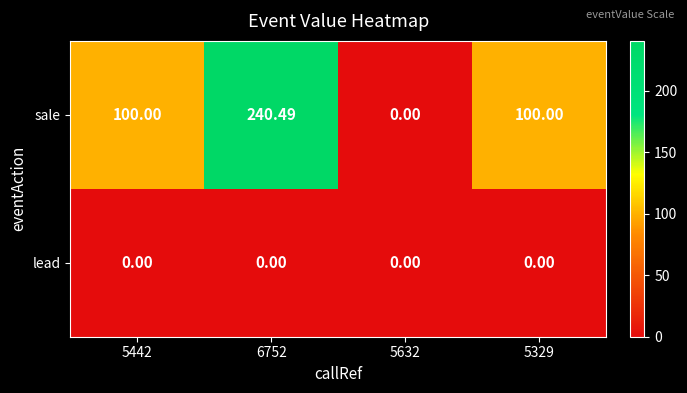

At how many categories does at least one series exceed 179?

1